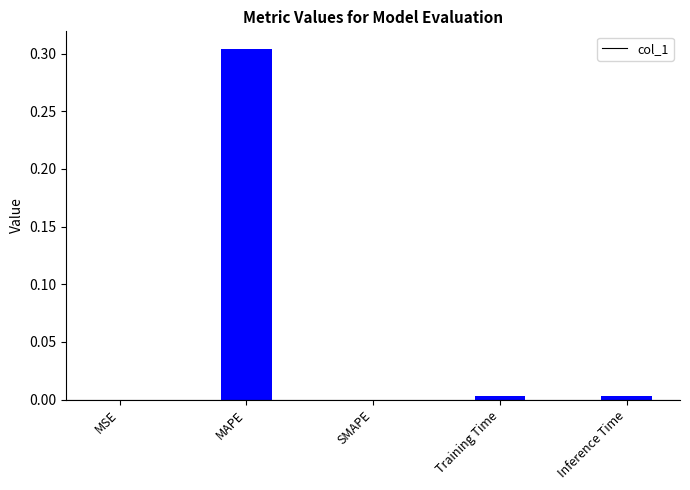

What is the change in value from MSE to MAPE?

+0.3